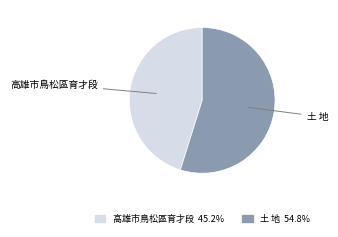

Does any single category account for the majority?

Yes